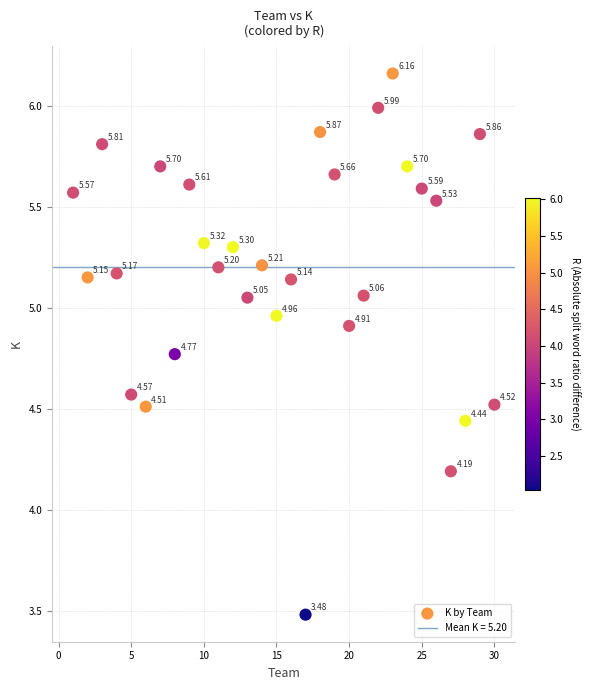

What is the range of X values (max minus min)?

29.0